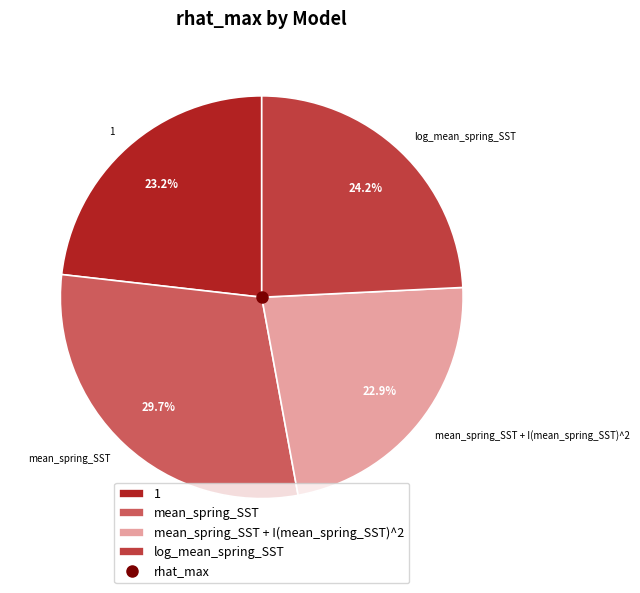

To the nearest percent, what percentage of the pie is mean_spring_SST?

30%